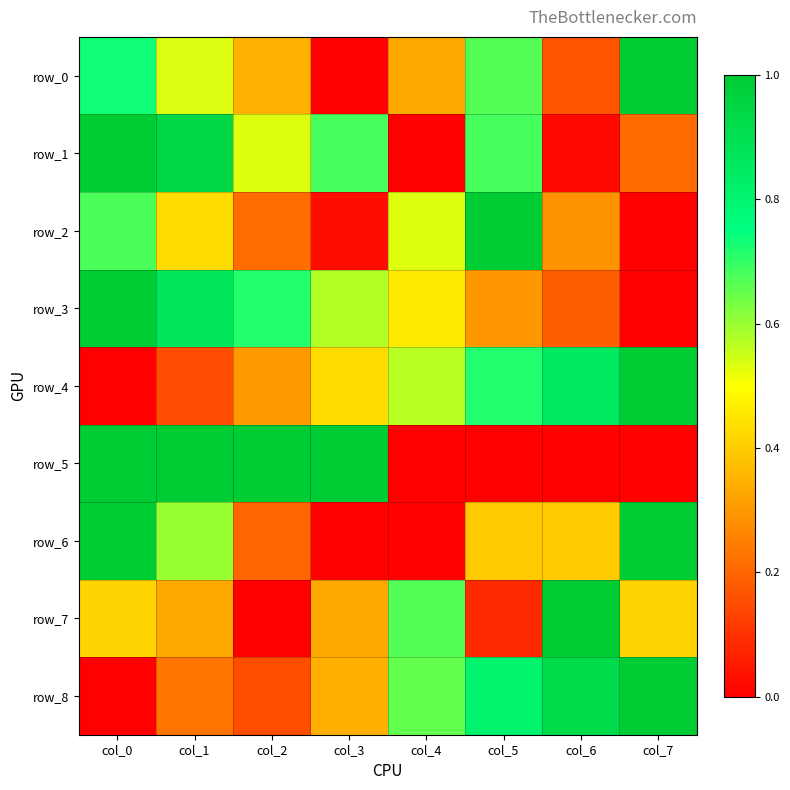

Which category has the highest value in the row_3 series?

col_0